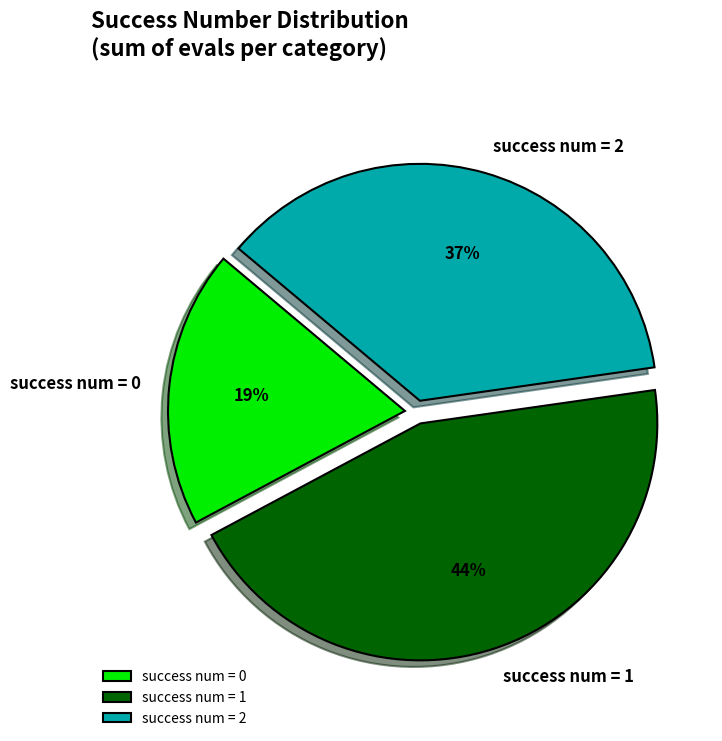

To the nearest percent, what is the combined percentage of success num = 1 and success num = 0?

63%